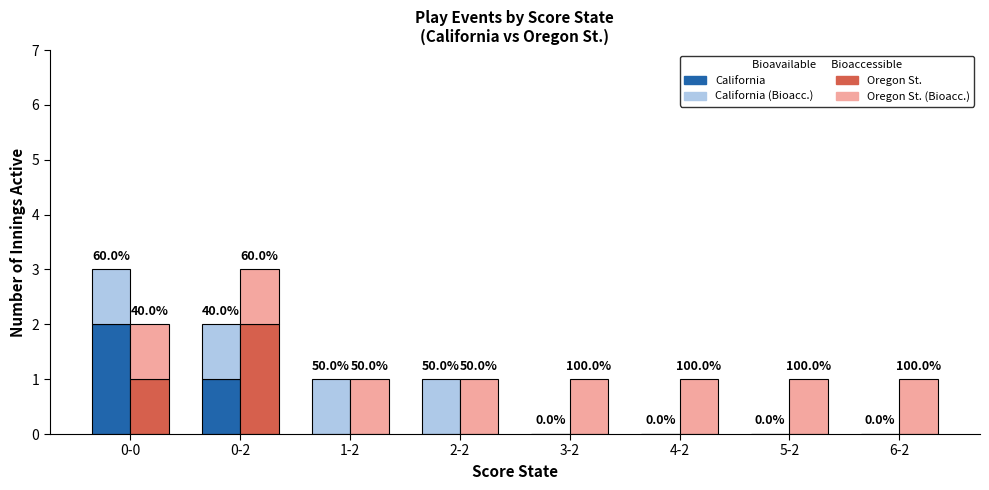

Is the value of Oregon St. (Bioaccessible) at 6-2 greater than the value of Oregon St. (Bioavailable) at 0-2?

No